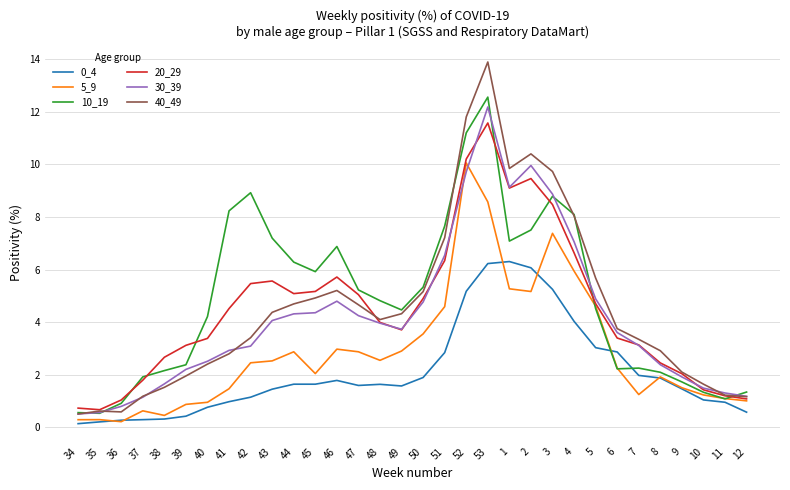

What is the difference between the maximum and minimum values in the 5_9 series?

9.8